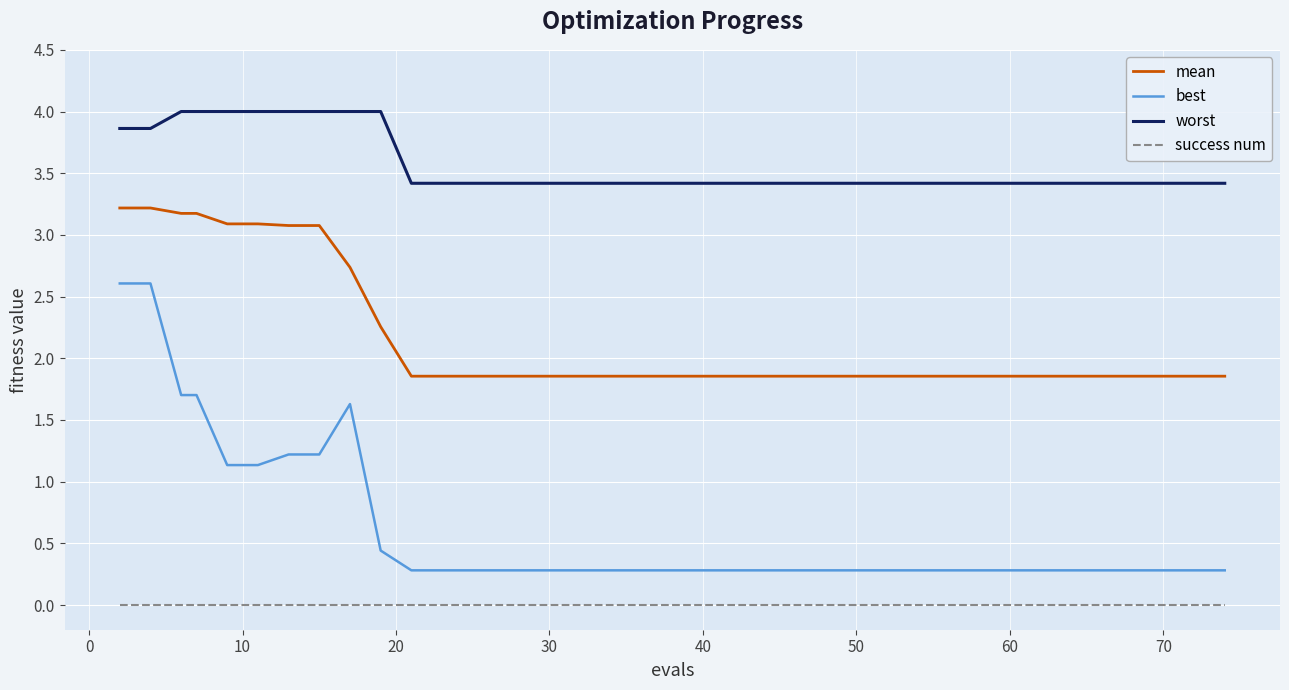

How many lines are shown in the chart?

4